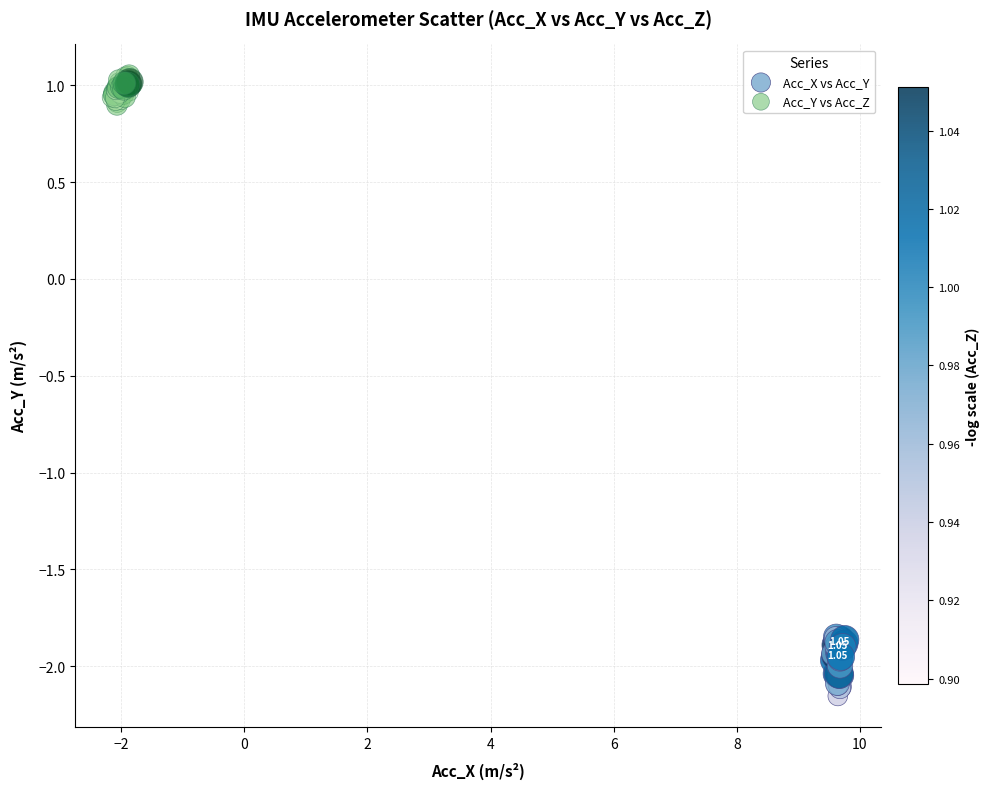

Which series contains the highest Y value?

Acc_Y vs Acc_Z